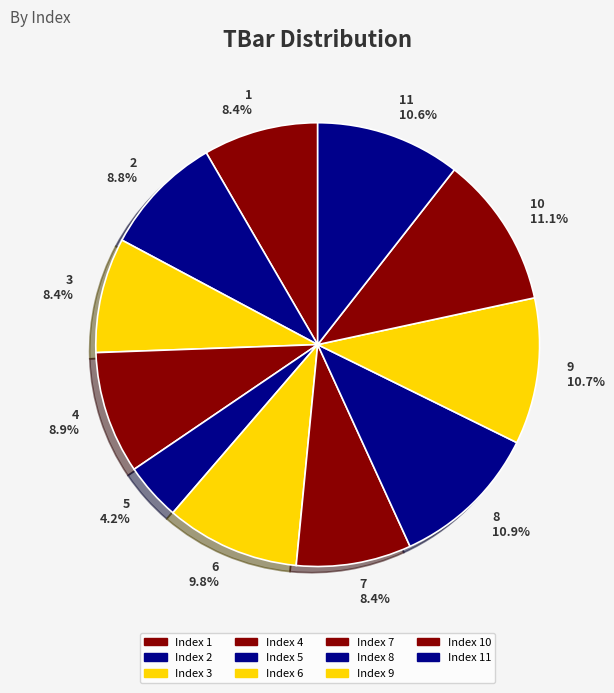

Is there any slice that represents more than half of the pie?

No